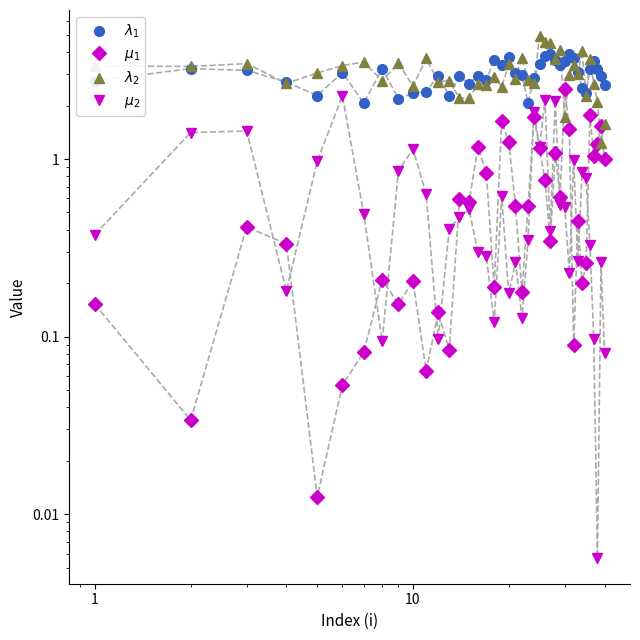

What is the greatest value displayed?

4.9